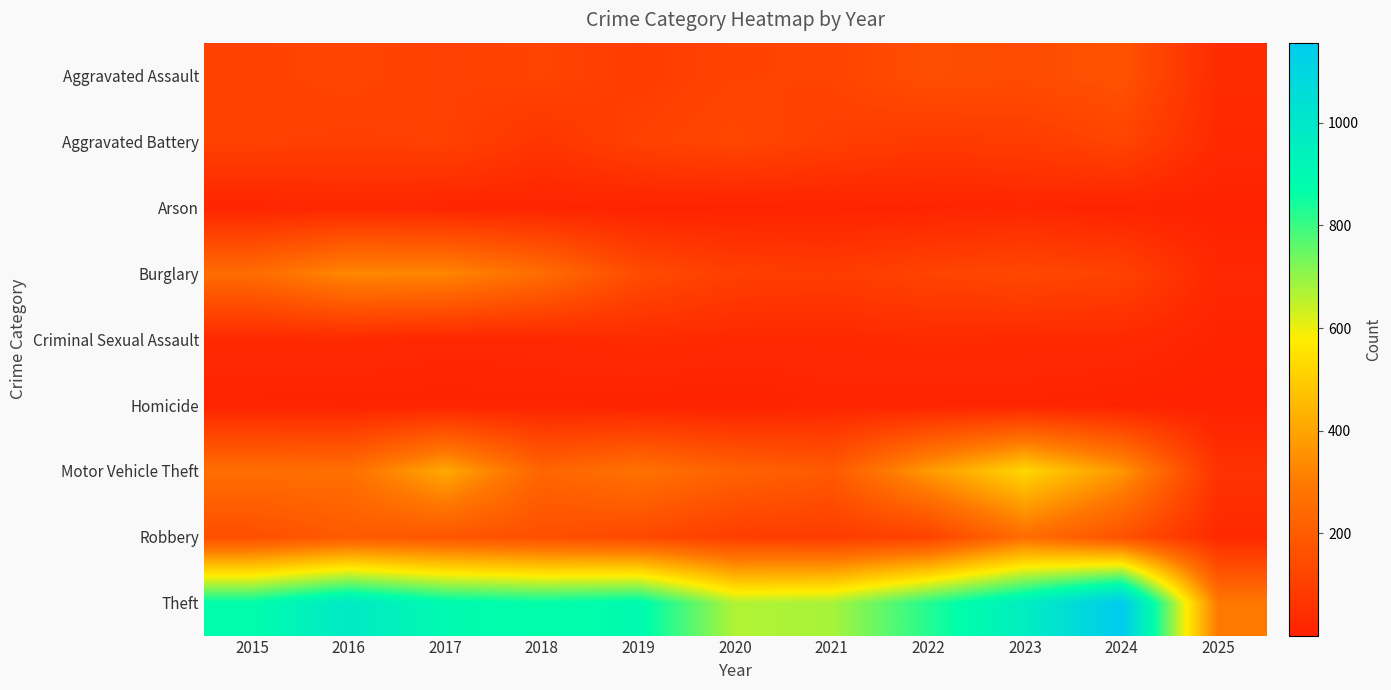

Between 2015 and 2020, which series saw the biggest shift?

Theft